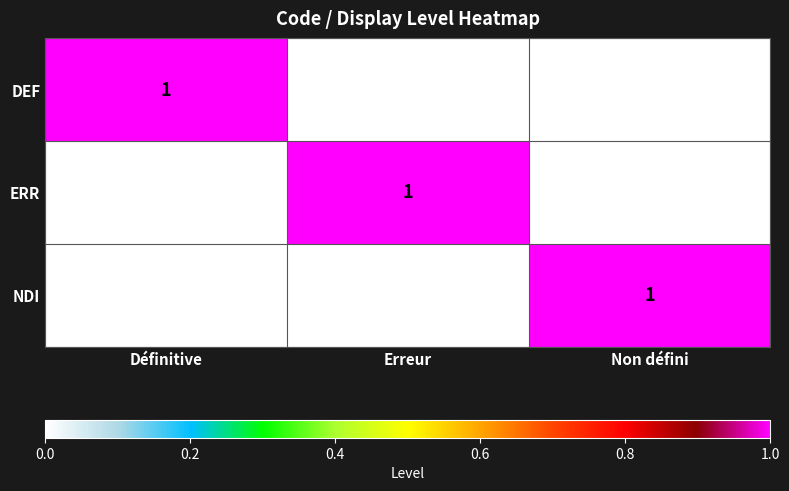

Is the value of NDI at Non défini greater than the value of DEF at Erreur?

Yes